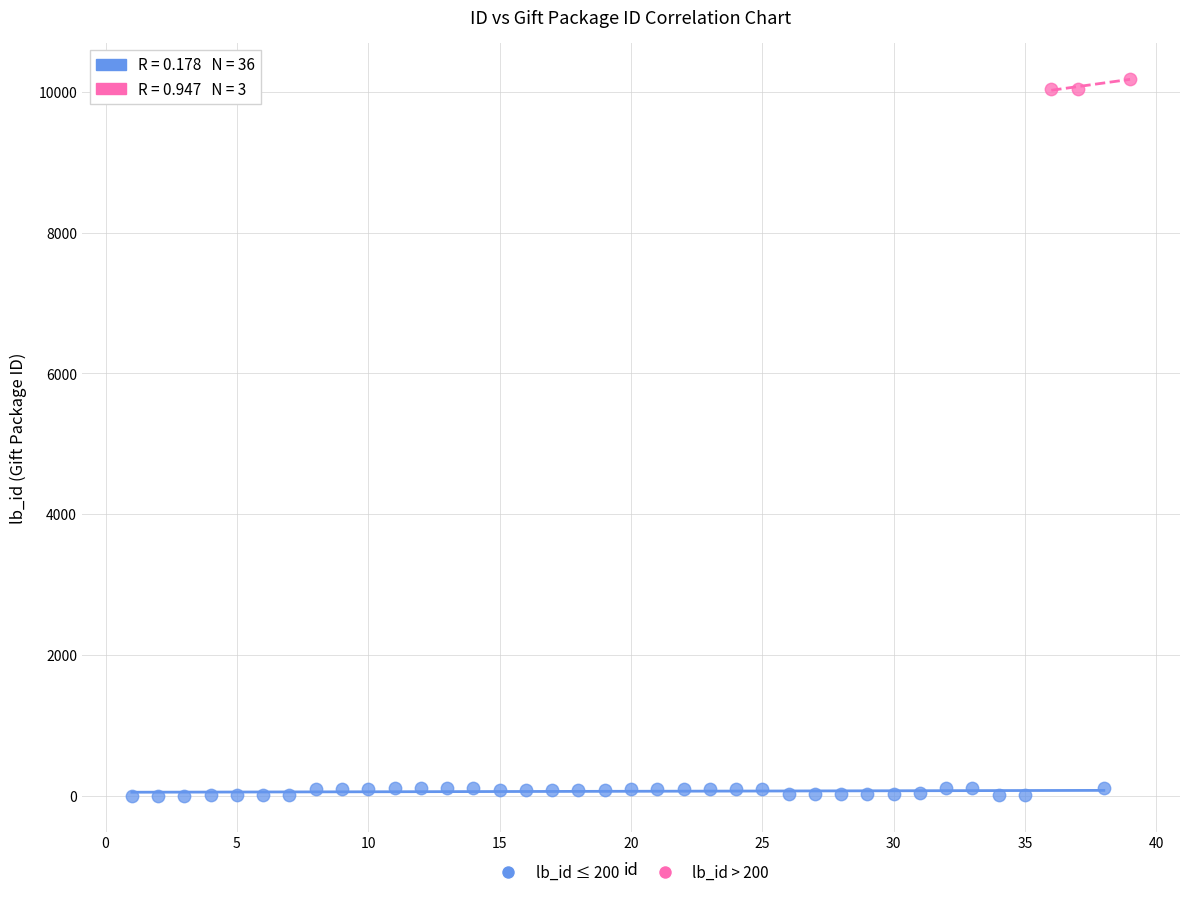

What are all the series names shown in the legend?

lb_id ≤ 200, lb_id > 200